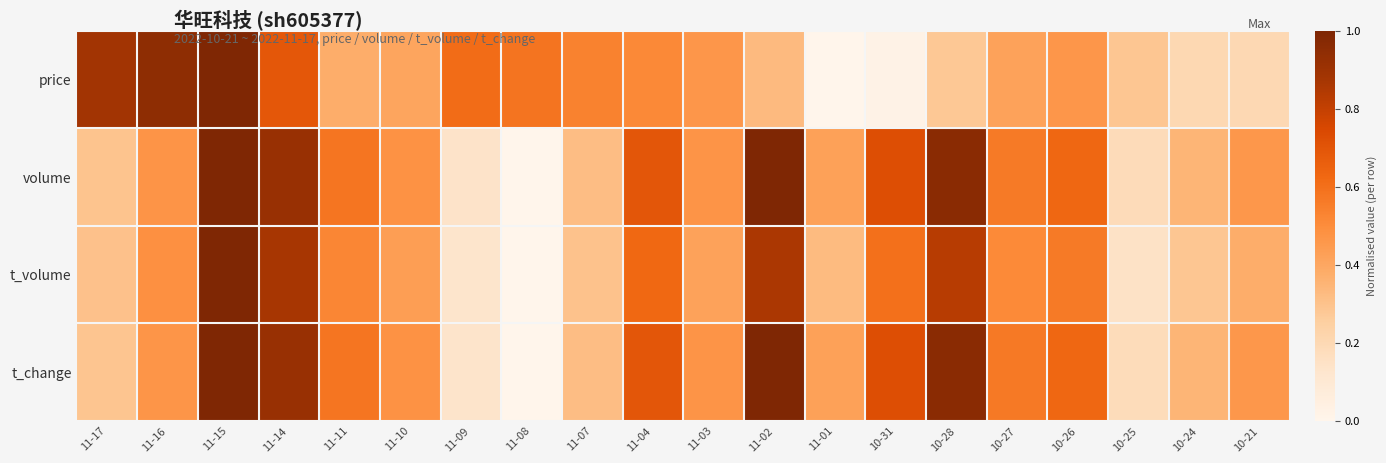

What is the difference between the highest and lowest values at 11-07?

0.2